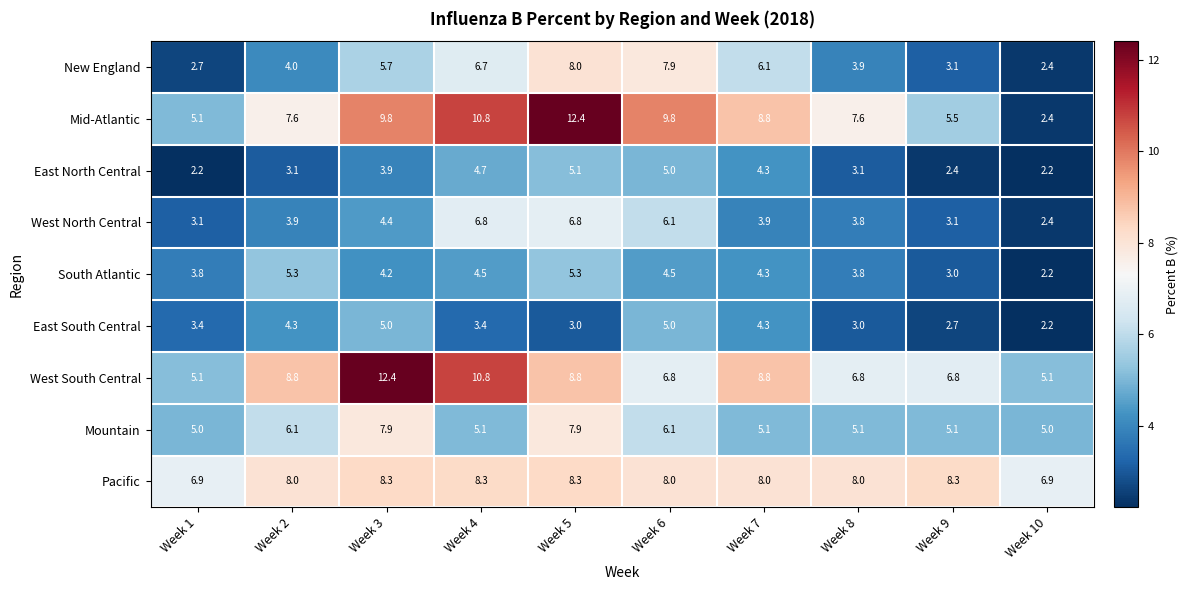

Which category has the lowest value in the East South Central series?

Week 10